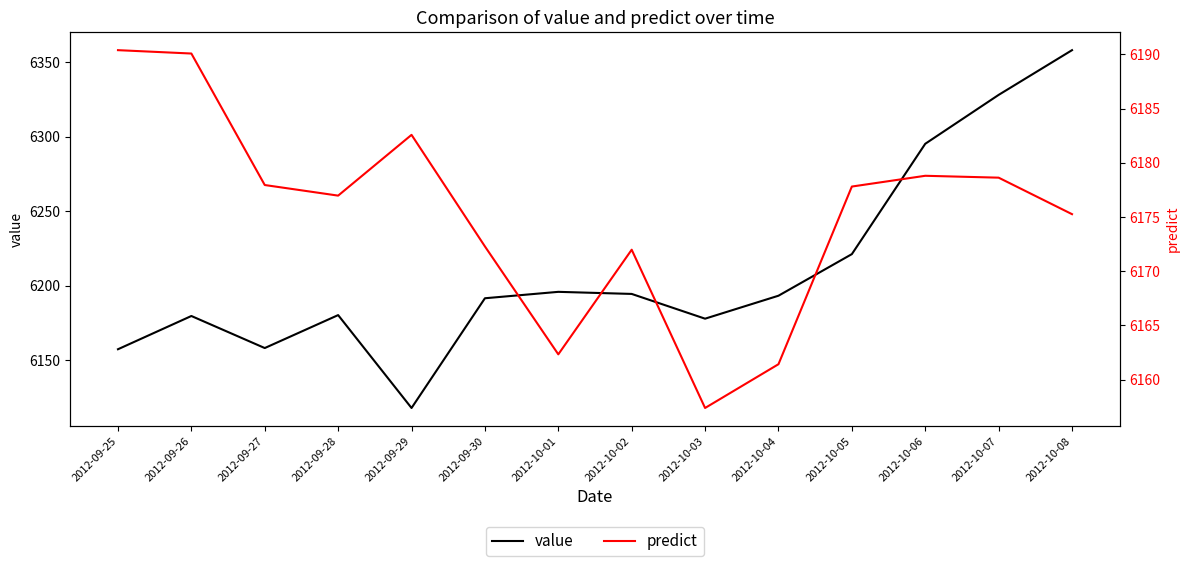

Reading left to right, extract all data points from this chart.

value: 2012-09-25=6157.5	2012-09-26=6179.8	2012-09-27=6158.3	2012-09-28=6180.4	2012-09-29=6118.1	2012-09-30=6191.7	2012-10-01=6196.0	2012-10-02=6194.6	2012-10-03=6178.0	2012-10-04=6193.4	2012-10-05=6221.3	2012-10-06=6295.3	2012-10-07=6328.1	2012-10-08=6358.1
predict: 2012-09-25=6190.4	2012-09-26=6190.1	2012-09-27=6177.9	2012-09-28=6177.0	2012-09-29=6182.6	2012-09-30=6172.3	2012-10-01=6162.3	2012-10-02=6172.0	2012-10-03=6157.4	2012-10-04=6161.4	2012-10-05=6177.8	2012-10-06=6178.8	2012-10-07=6178.6	2012-10-08=6175.3